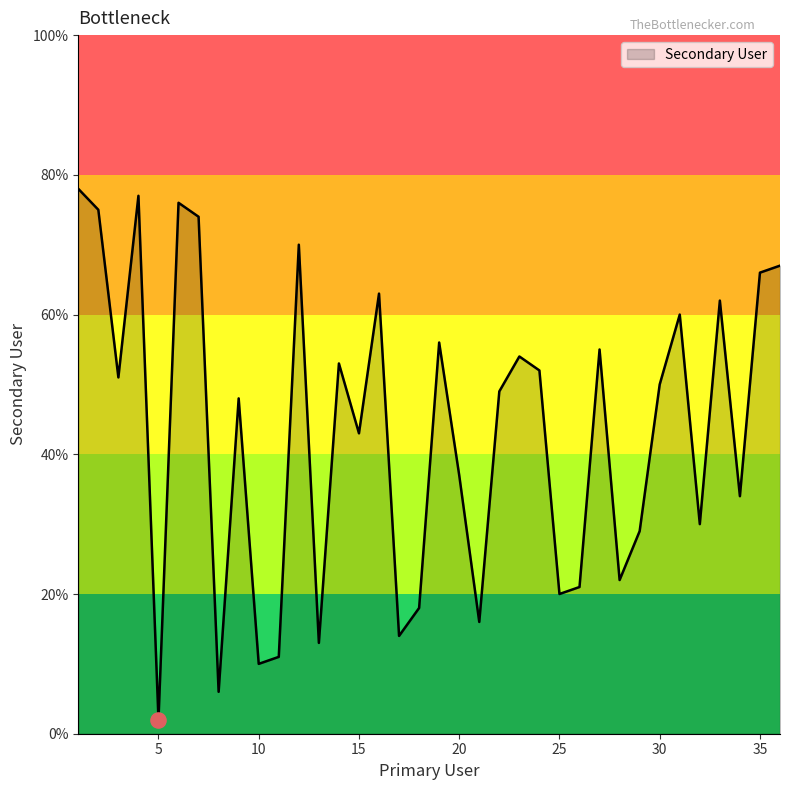

What is the maximum value shown in the chart?

78